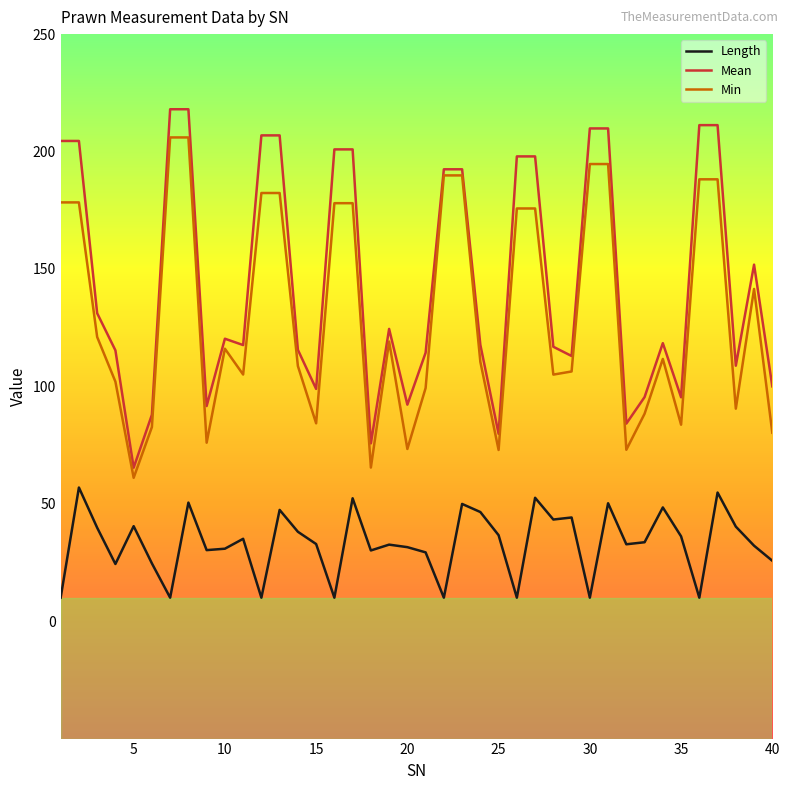

What is the difference between the maximum and minimum values in the Min series?

144.9